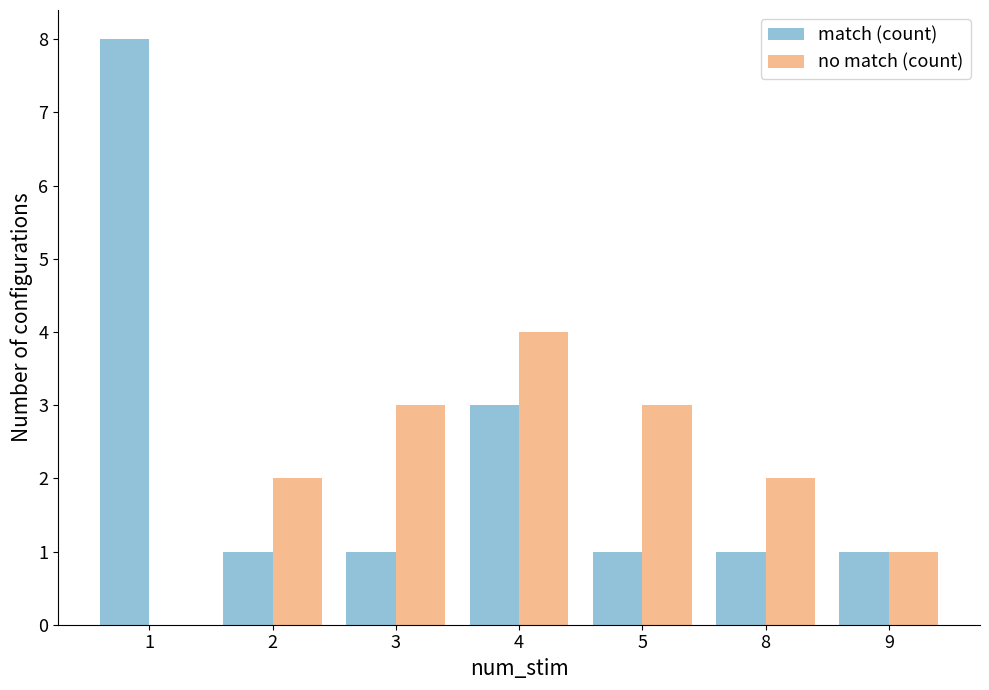

Are the bars grouped side by side (vs. stacked)?

Yes